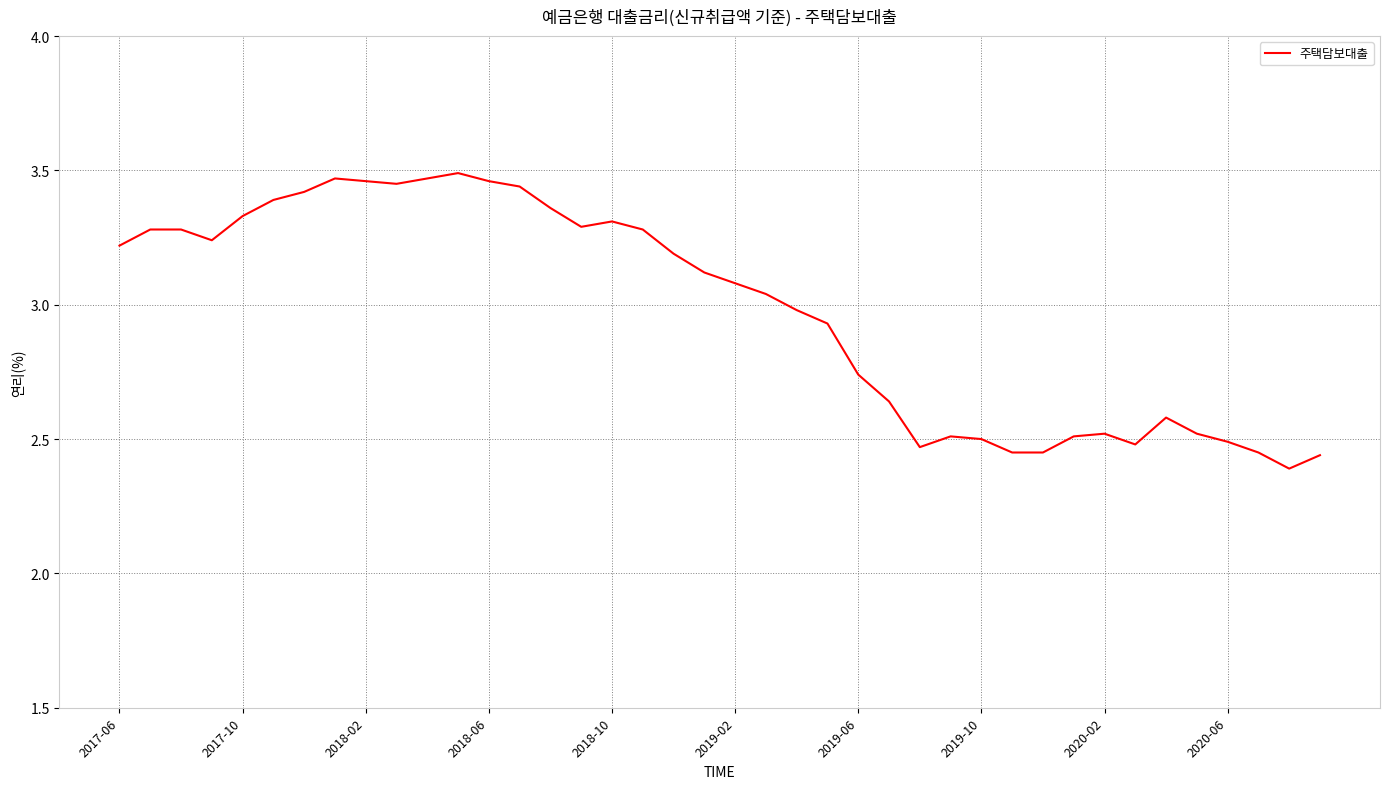

What is the minimum value shown in the chart?

2.4